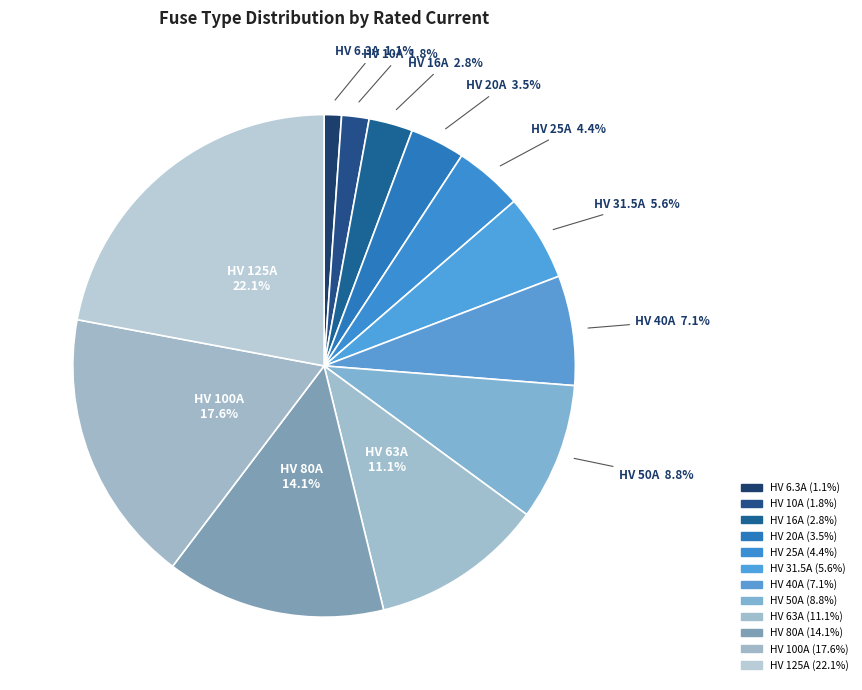

To the nearest percent, what portion does HV 31.5A represent?

6%